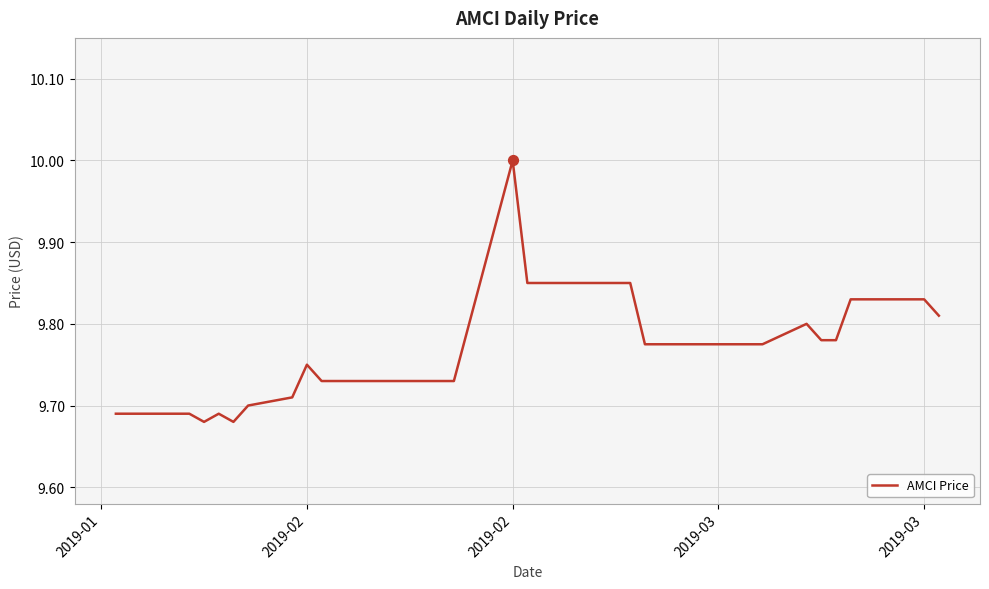

What is the maximum value shown in the chart?

10.0